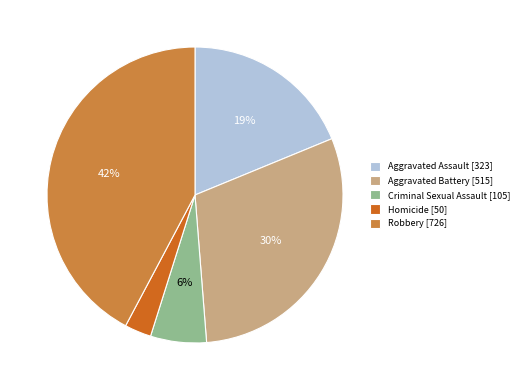

The Aggravated Assault slice represents 19% of the pie. True or false?

True